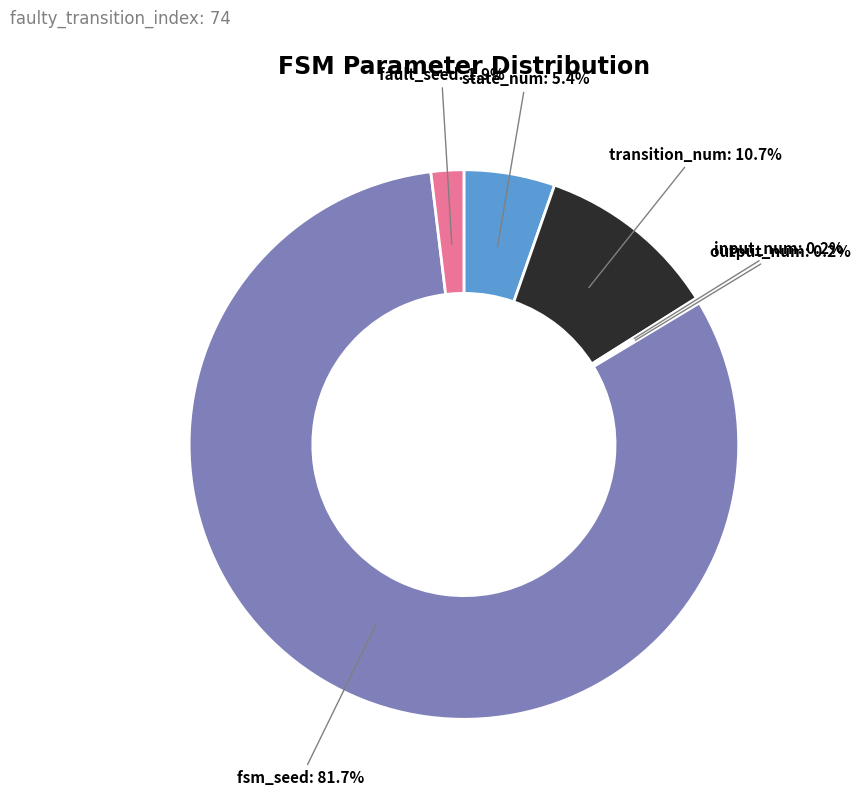

Does any single category account for the majority?

Yes